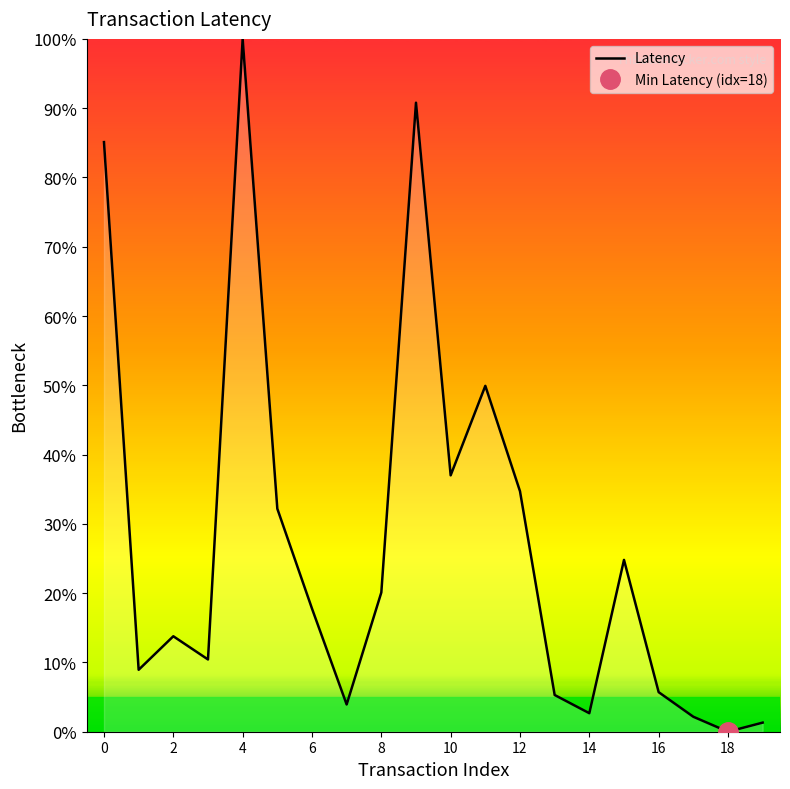

The value of Latency at 2 is 13.8. True or false?

True